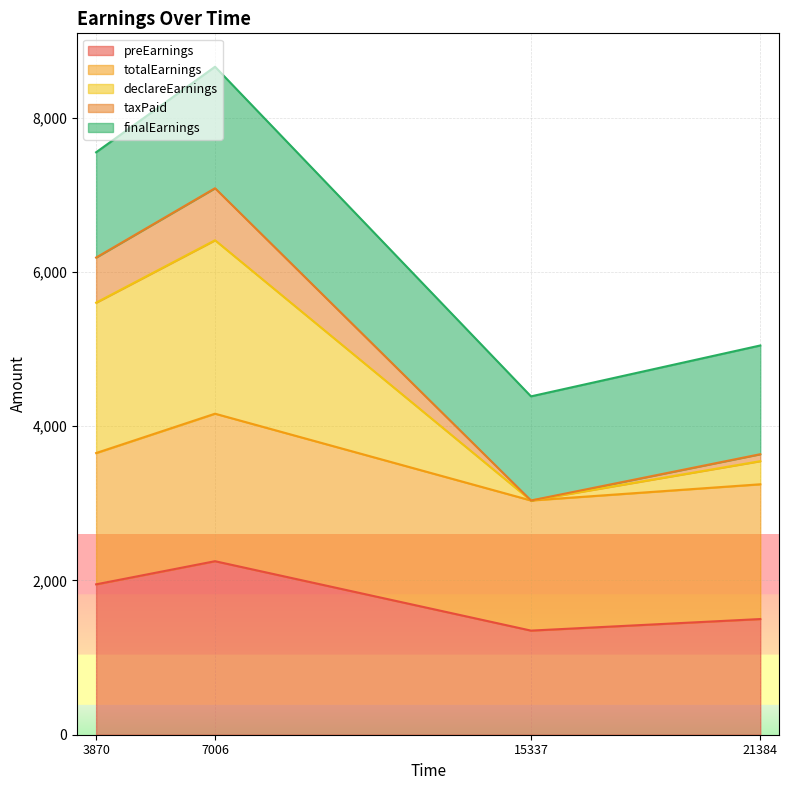

Where is the first local minimum for declareEarnings?

15337